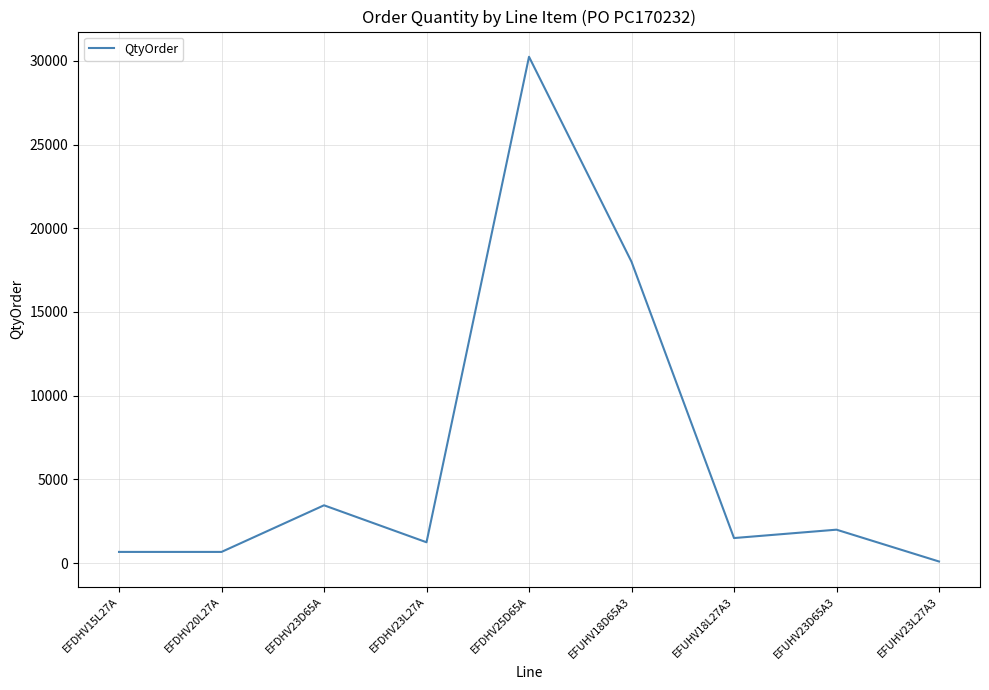

Which has a higher value, EFDHV15L27A or EFDHV23L27A?

EFDHV23L27A